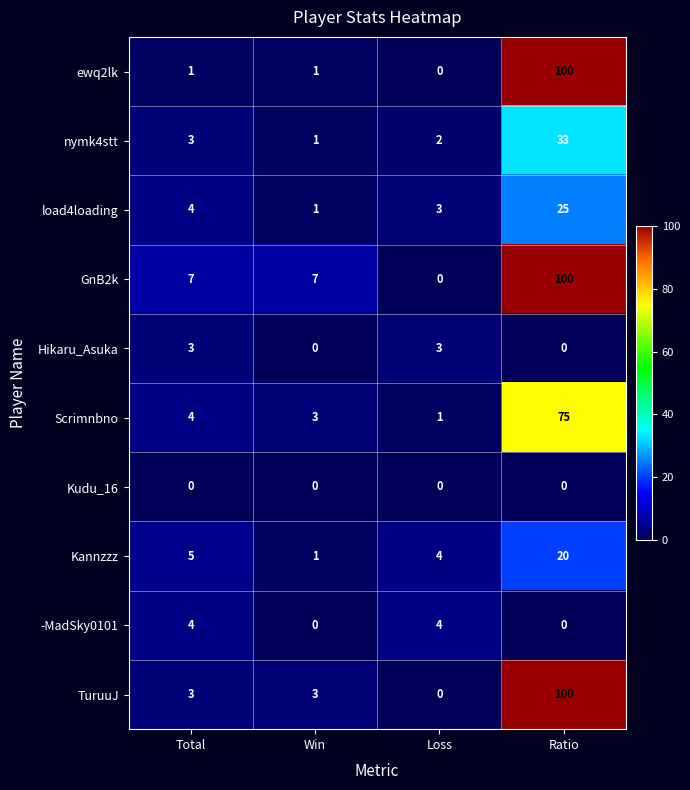

What is the difference between the maximum and minimum values in the nymk4stt series?

32